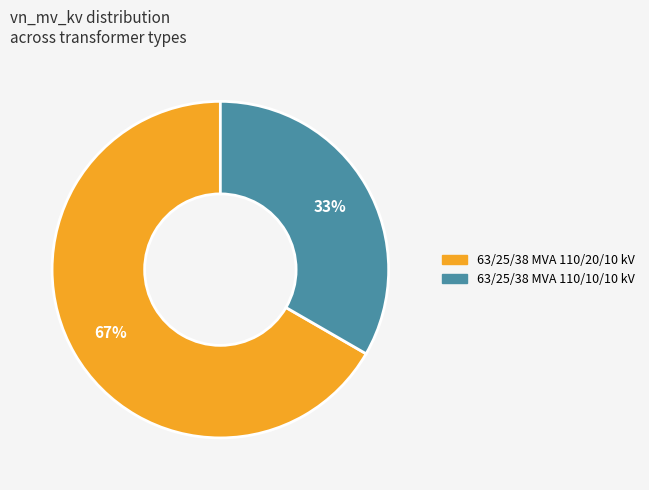

Count the number of slices in the pie.

2